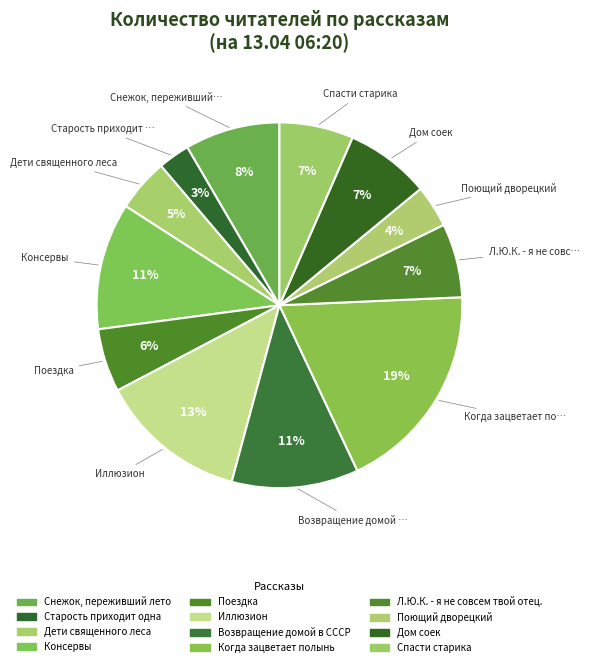

The Старость приходит одна slice represents 13% of the pie. True or false?

False